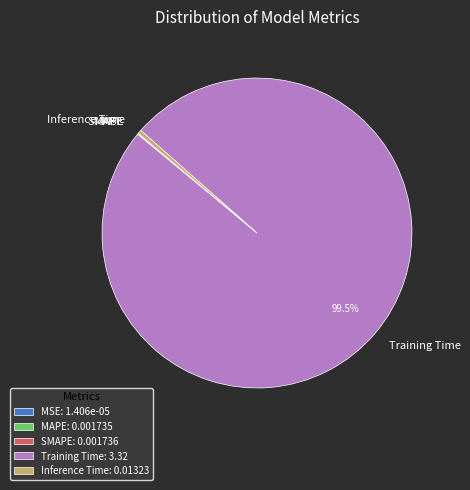

What is the largest slice in the pie chart?

Training Time